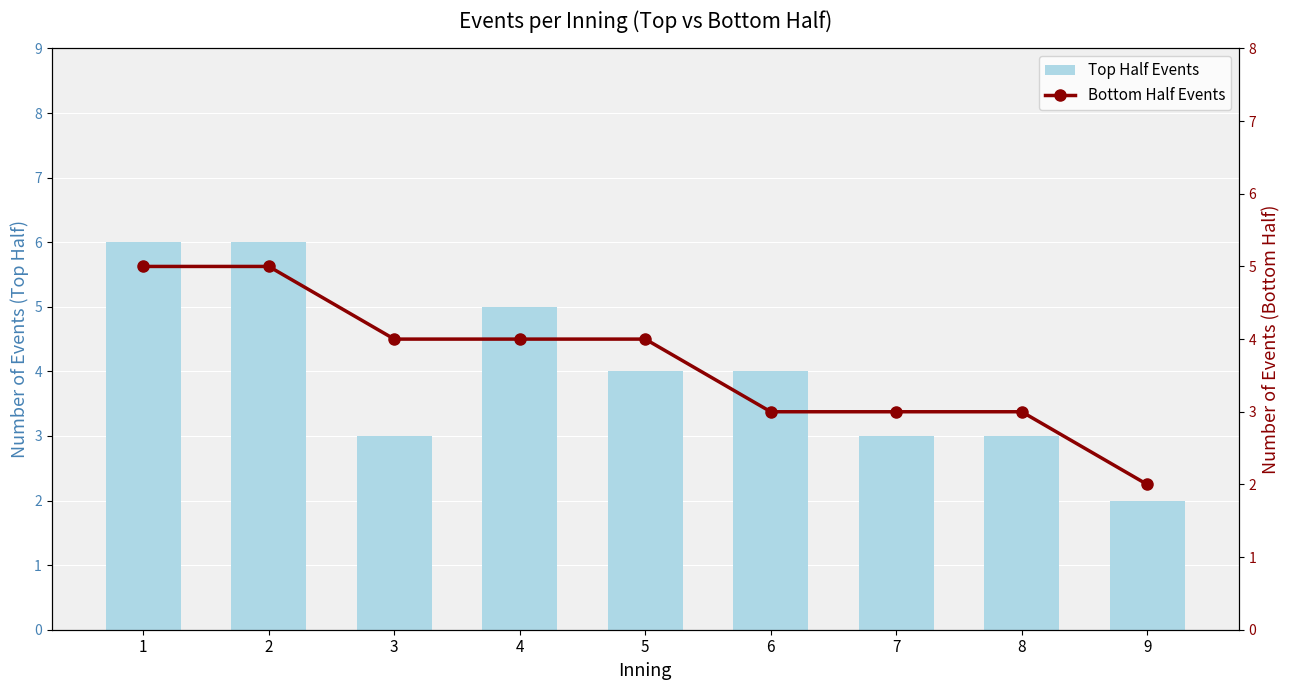

What is the sum of the Top Half Events values at 8 and 2?

9